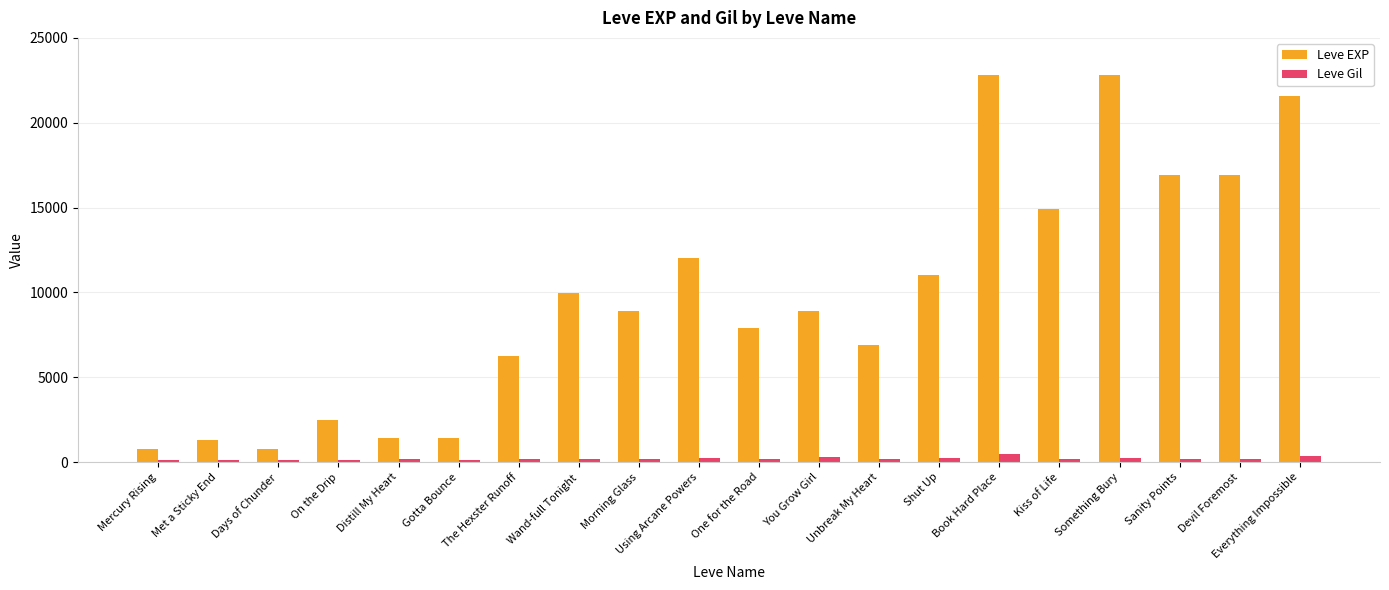

Rank the series at Devil Foremost from lowest to highest value.

Leve Gil, Leve EXP